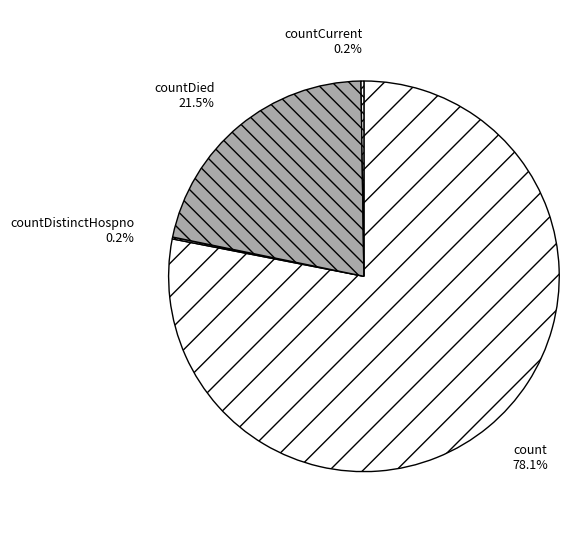

How much of the chart is everything except countDied?

78.5%